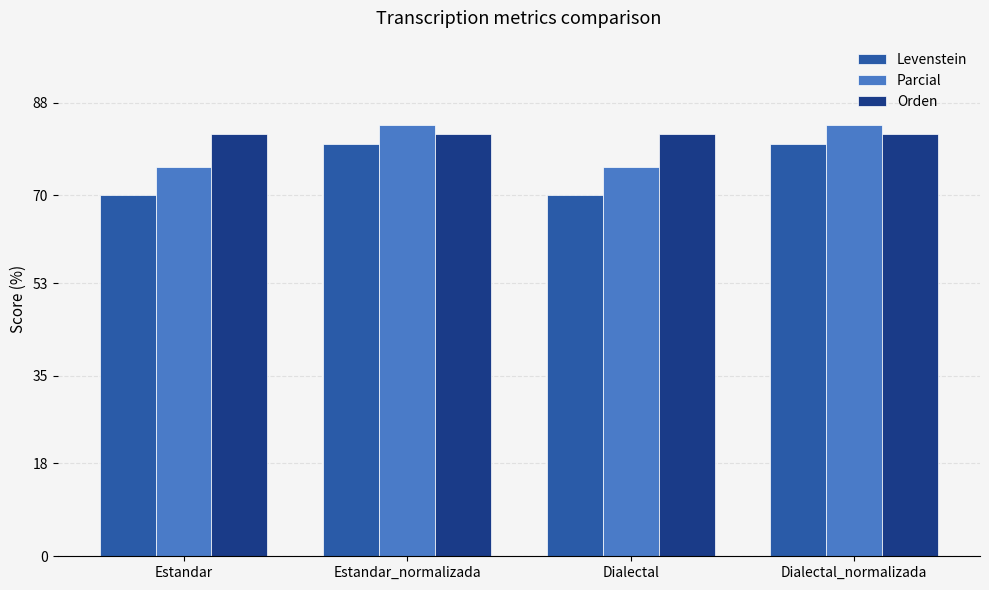

True or false: Orden has a value of 42.2 at Estandar_normalizada.

False